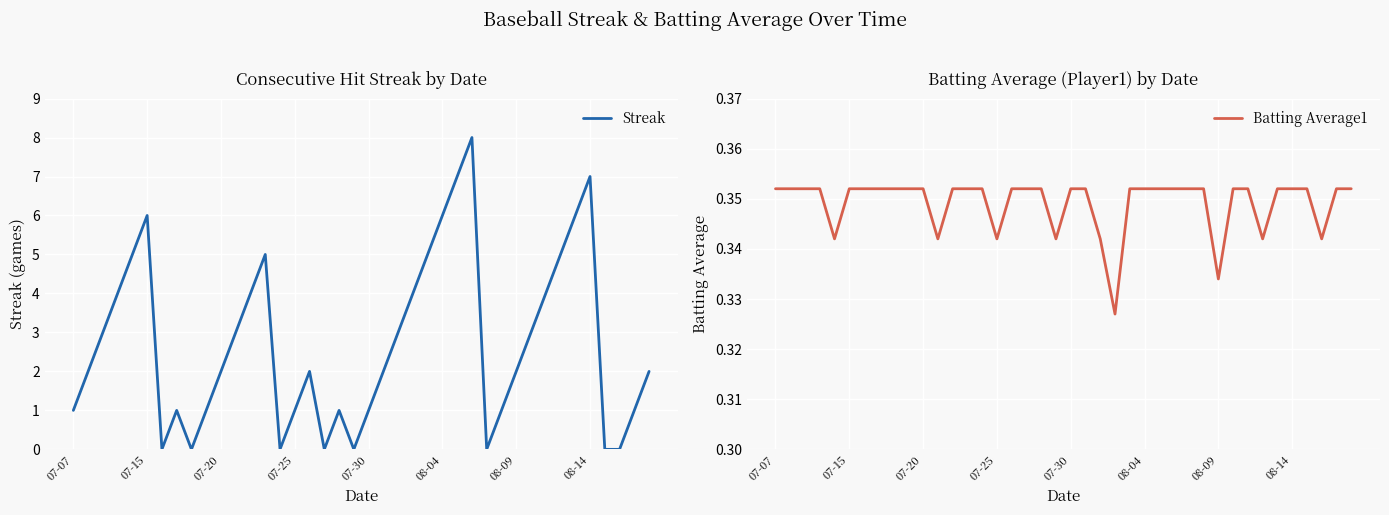

Which series has the widest spread of values?

Streak